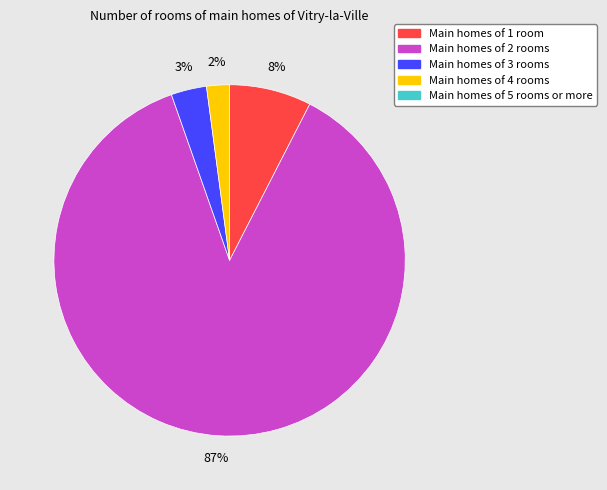

Is there a majority slice in this chart?

Yes